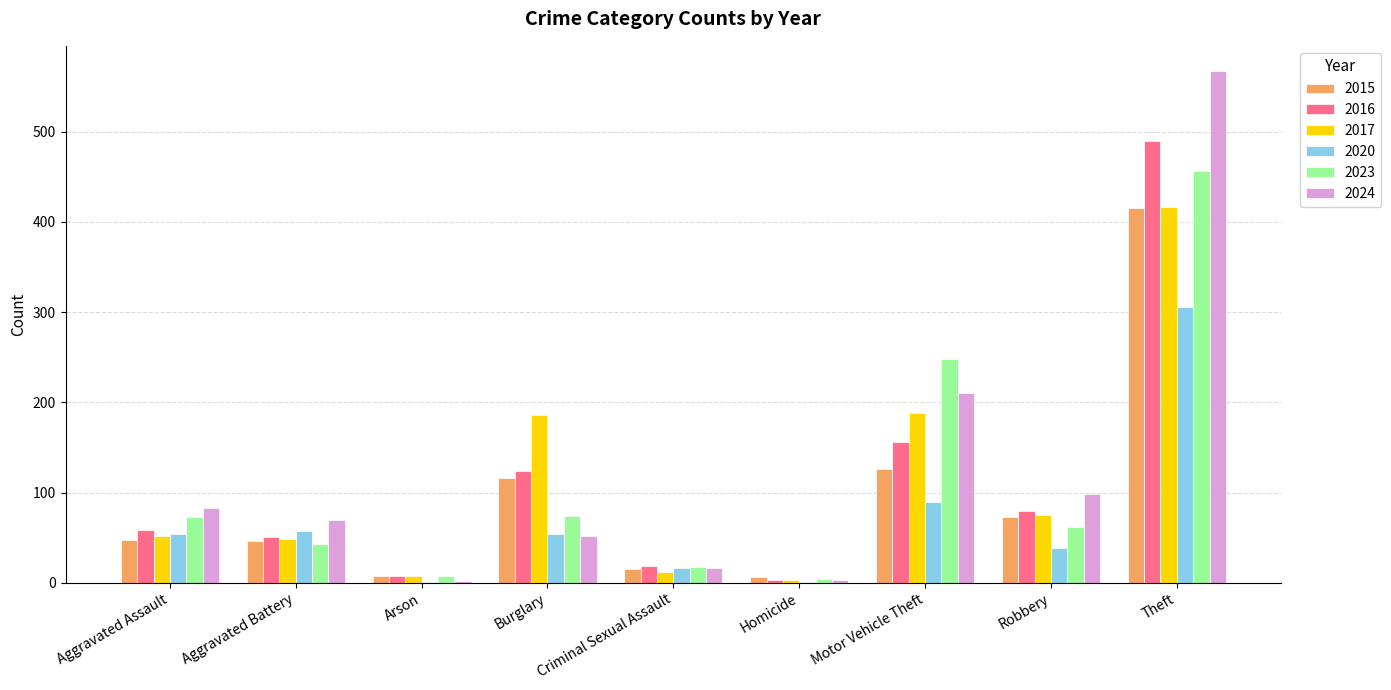

How many groups of bars are there?

9